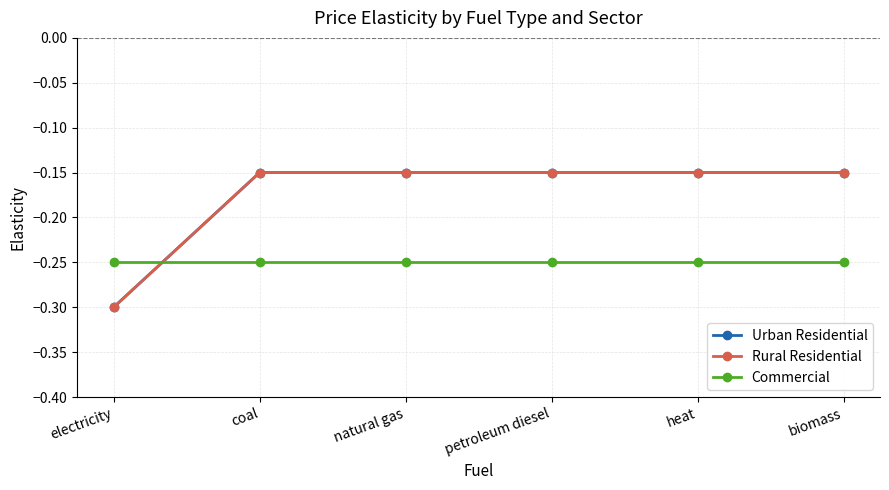

At which label does Rural Residential reach its peak?

coal